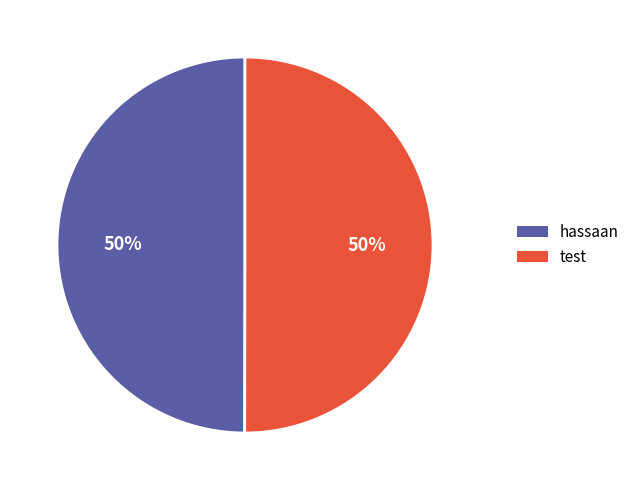

To the nearest percent, what is the combined percentage of hassaan and test?

100%